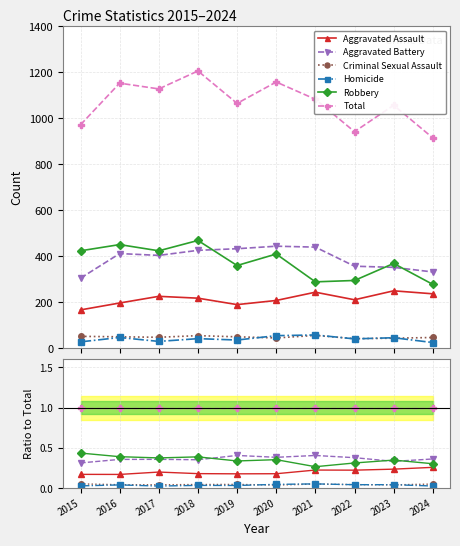

What is the difference between the maximum and second lowest values in the Aggravated Assault series?

0.1